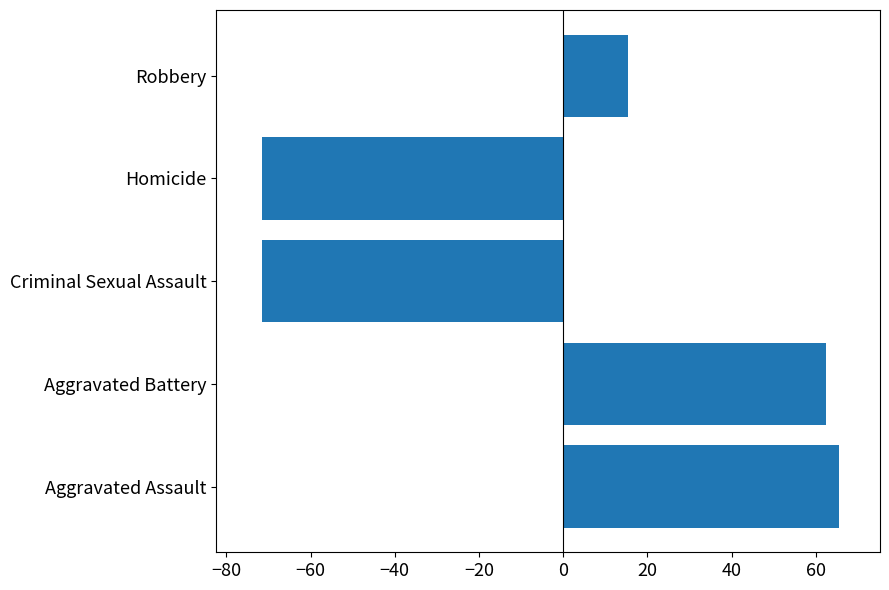

How many series are shown in this chart?

1